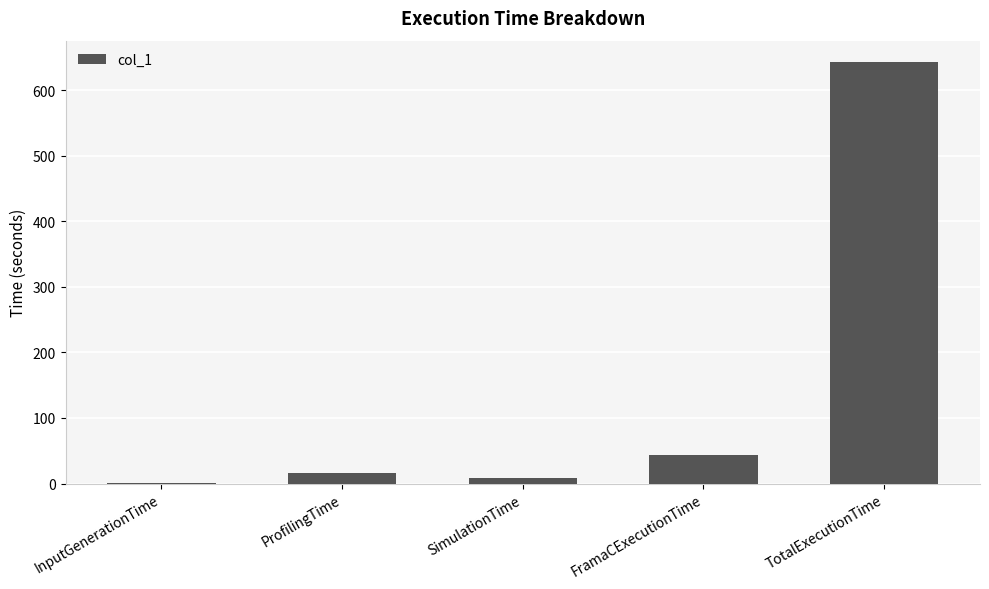

What is the maximum value shown in the chart?

643.1